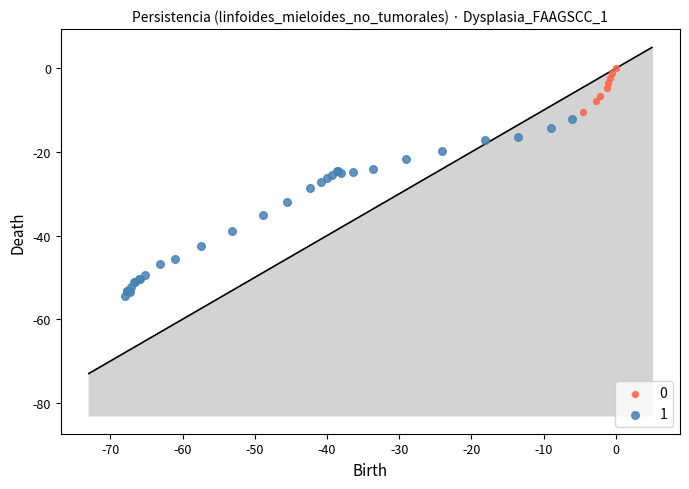

Which series contains the highest Y value?

0